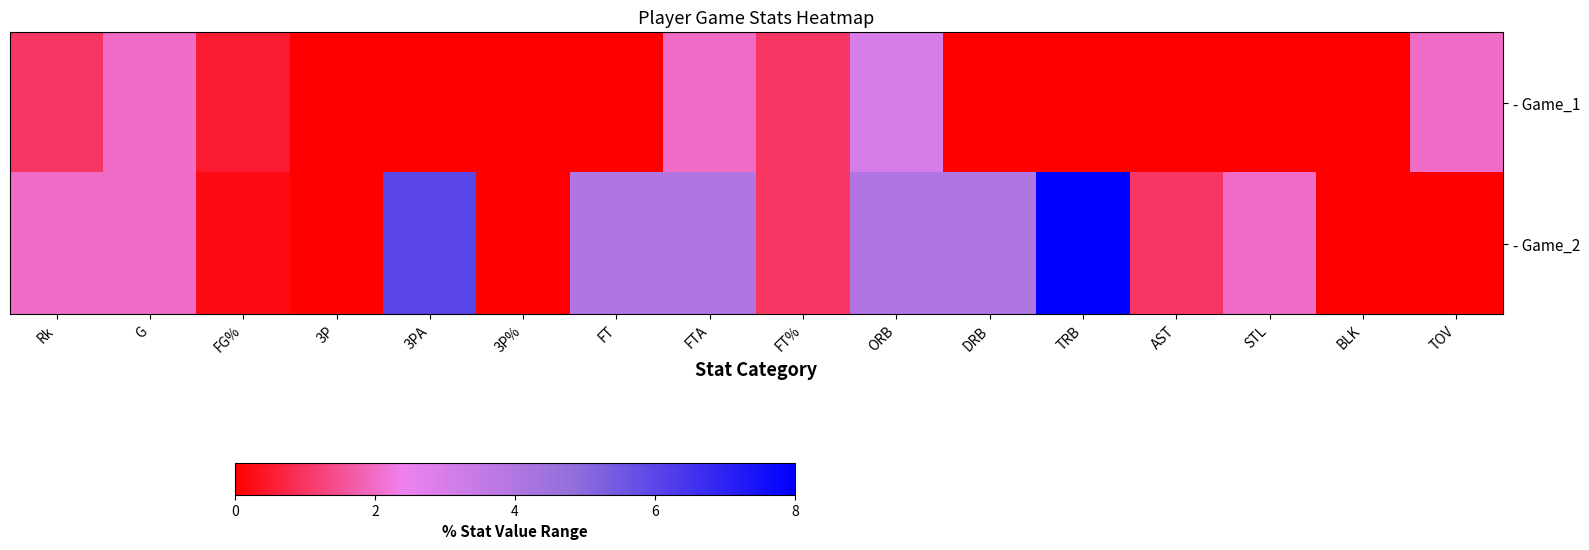

How many data points does each series have?

16